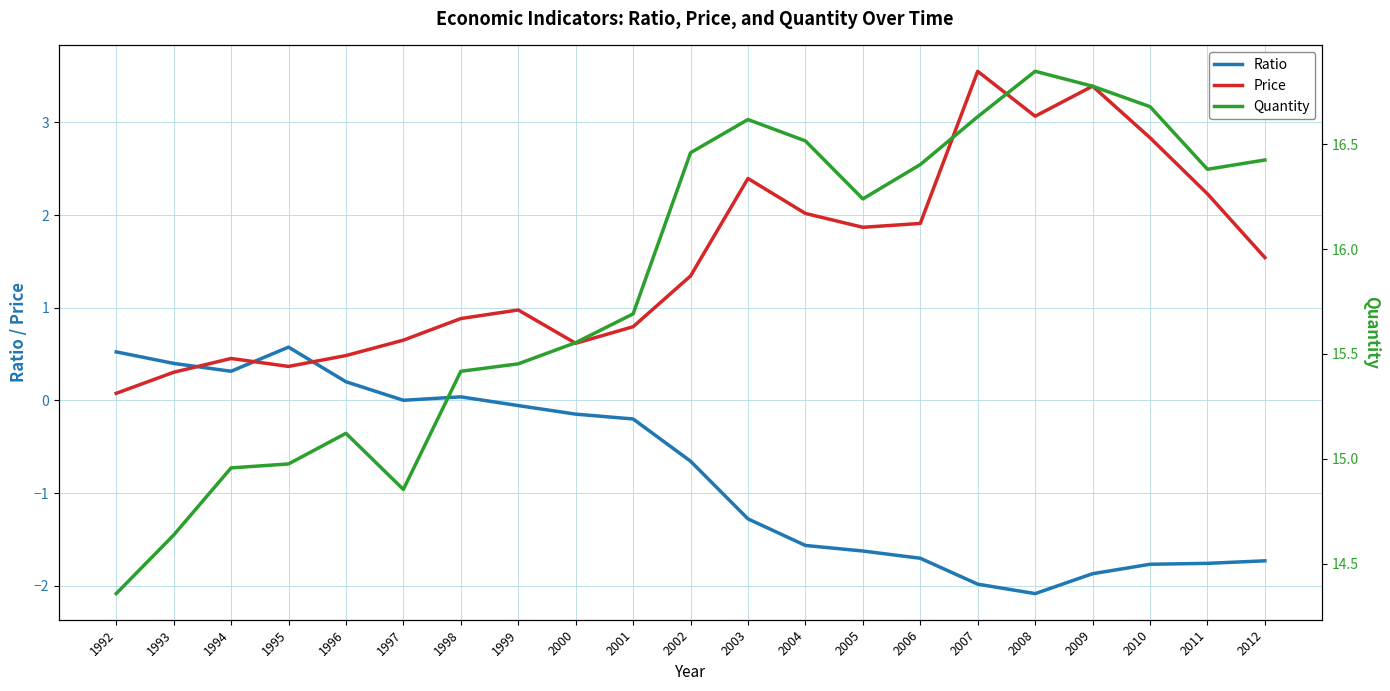

What are all the series names shown in the legend?

Ratio, Price, Quantity